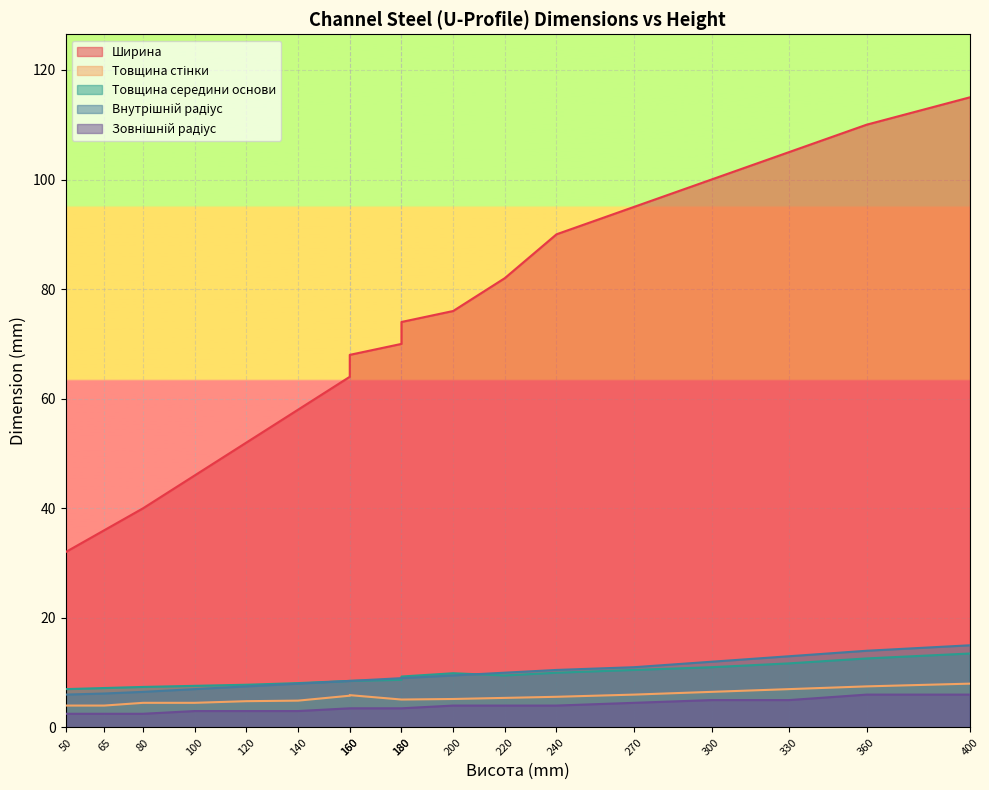

Is it true that Товщина стінки equals 4.0 at 50?

True